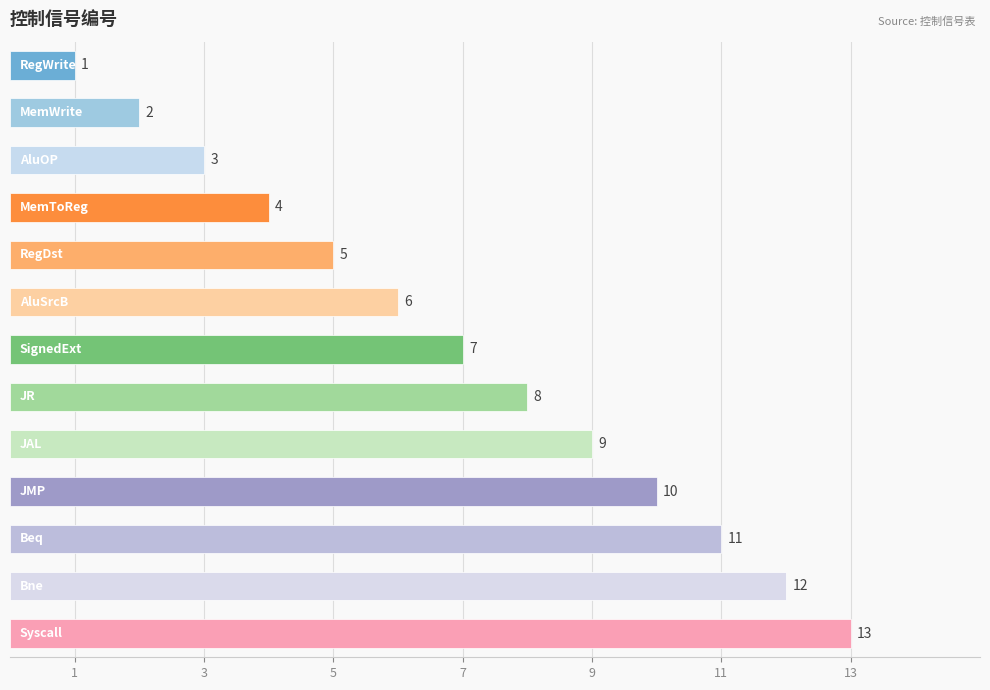

What is the difference between the second highest and second lowest values?

10